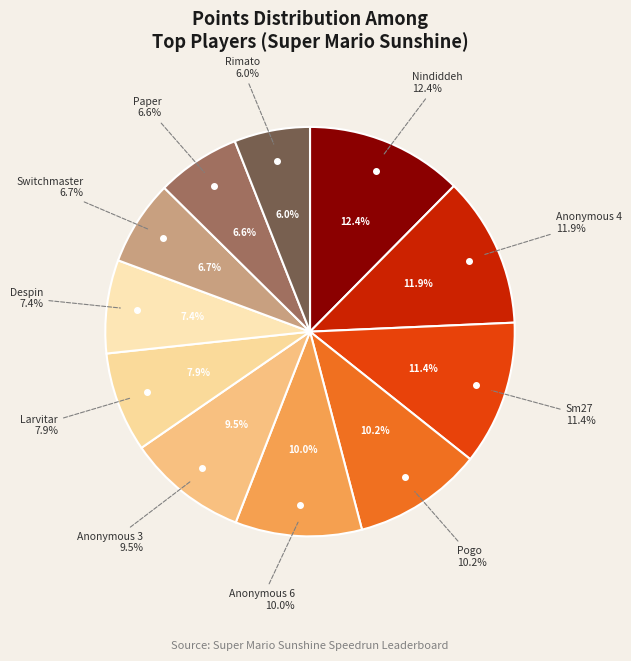

Which slice is the smallest?

Rimato